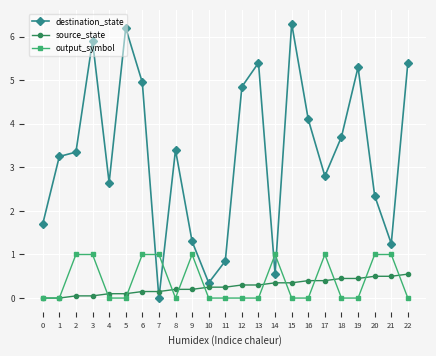

At which category does the chart reach its peak across all series?

15